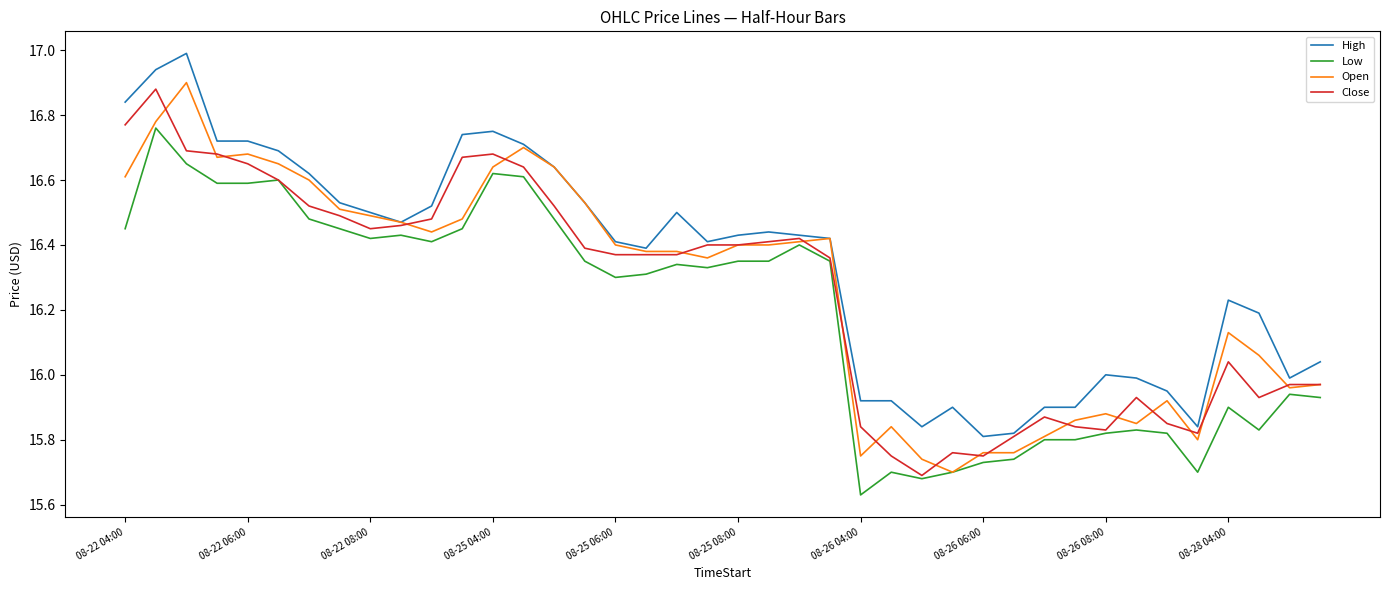

What is the greatest value displayed?

17.0